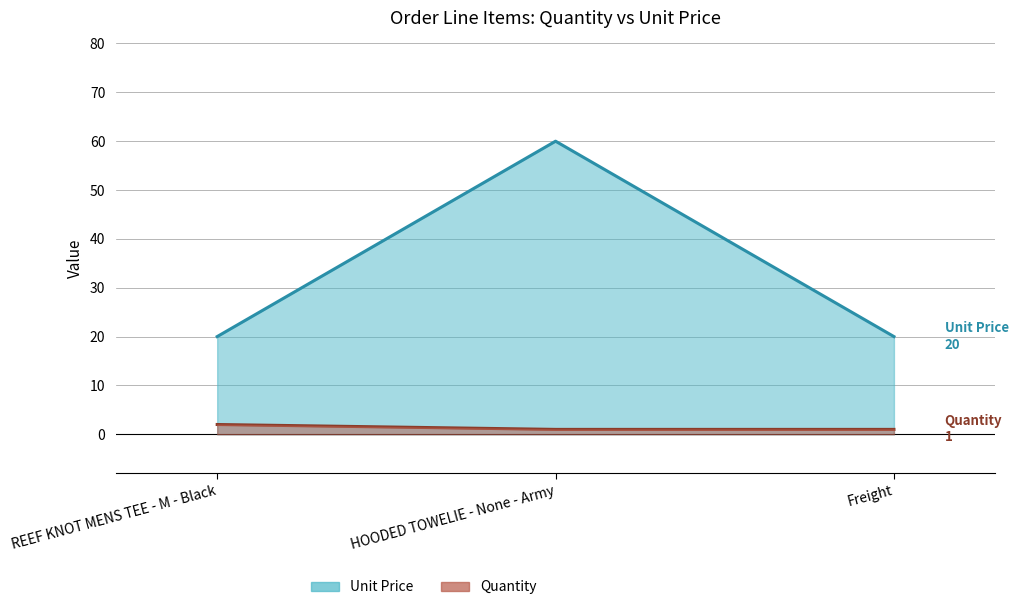

Between Freight and HOODED TOWELIE - None - Army, which is larger?

Freight